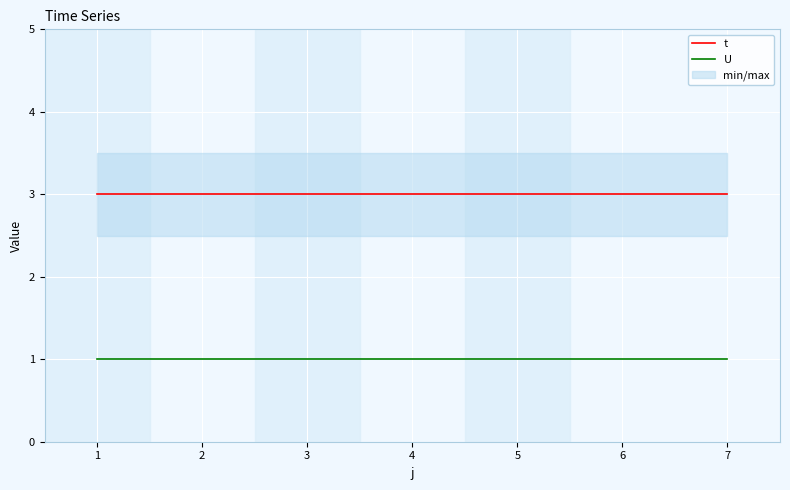

What is the average value of the U series?

1